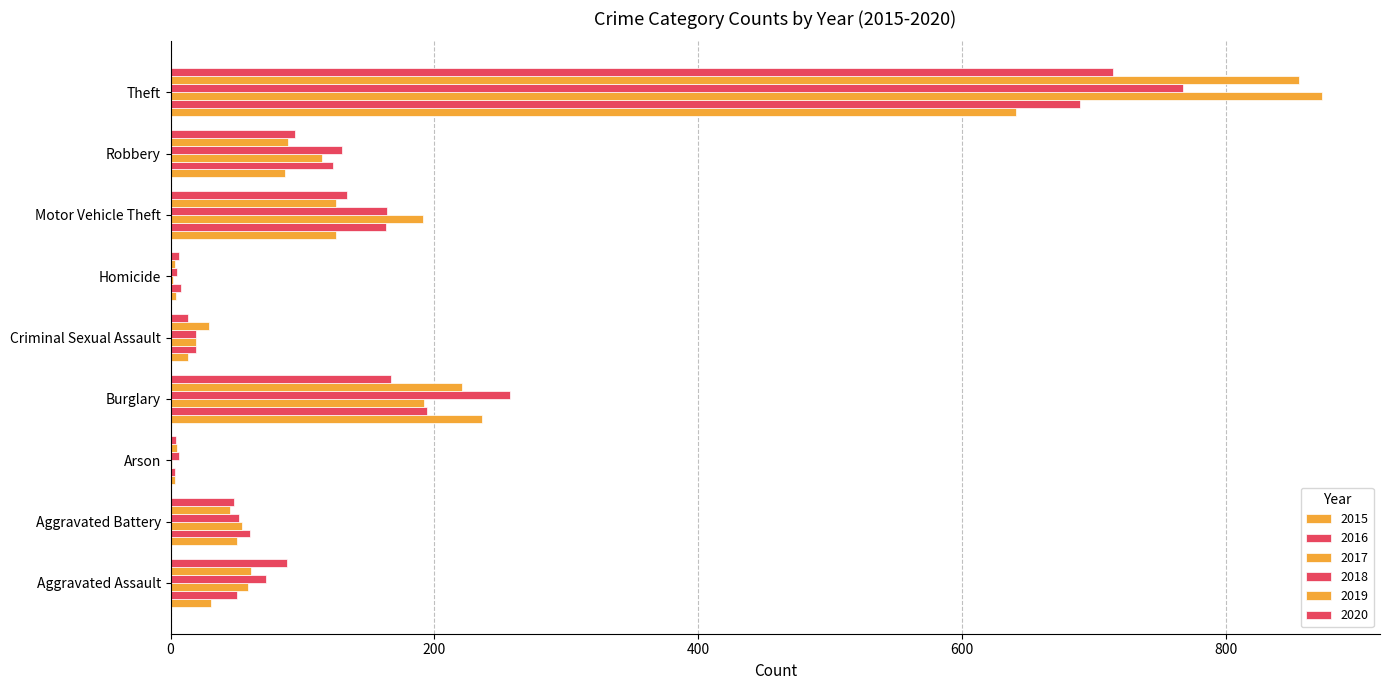

At which label does 2017 reach its peak?

Theft